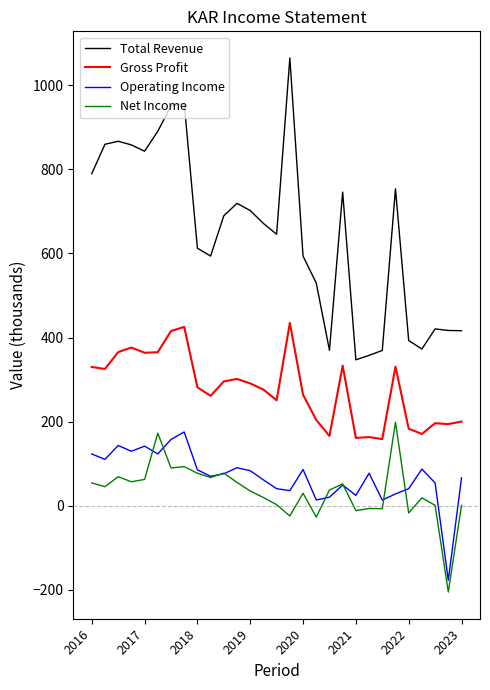

True or false: Total Revenue and Operating Income cross at least once.

False